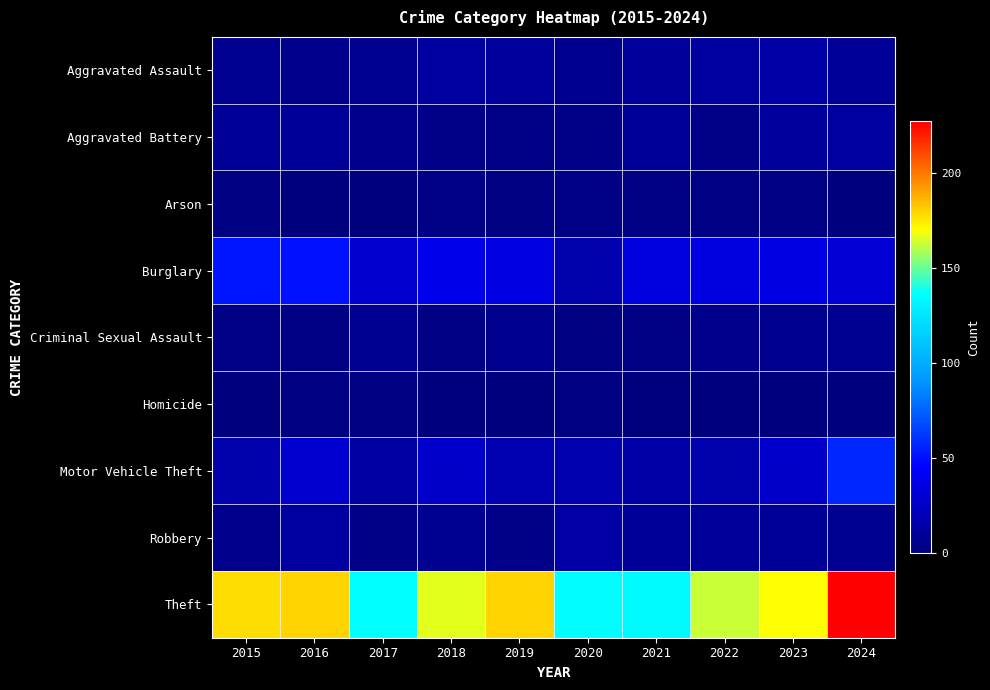

What is the total value across all series at 2017?

202